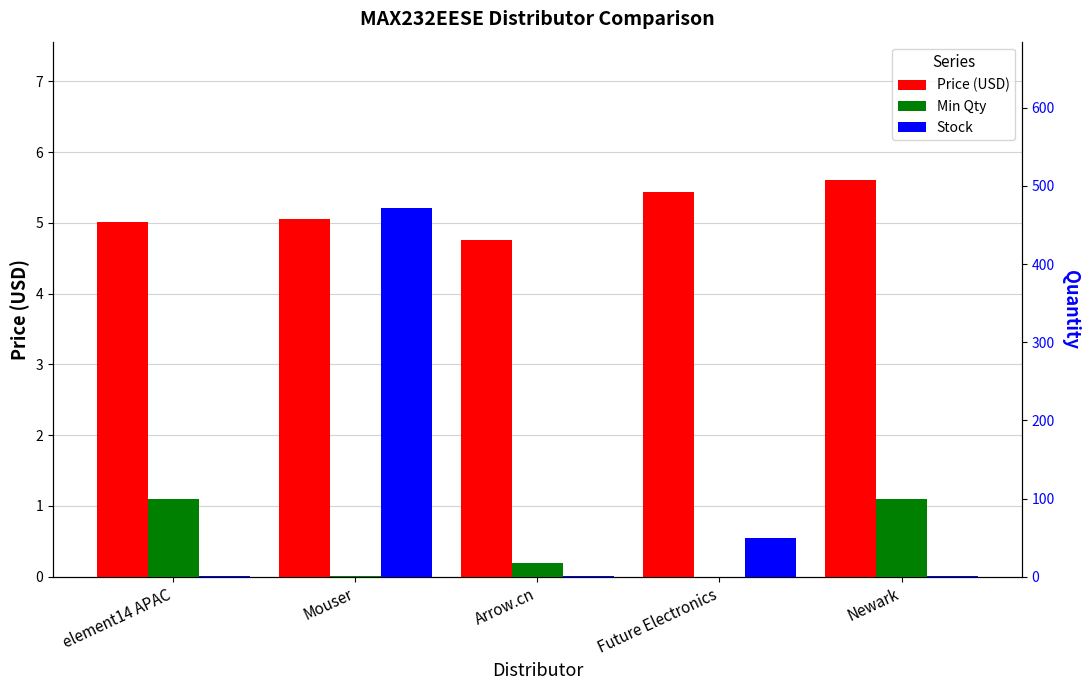

How many data points in Min Qty are above 18?

2